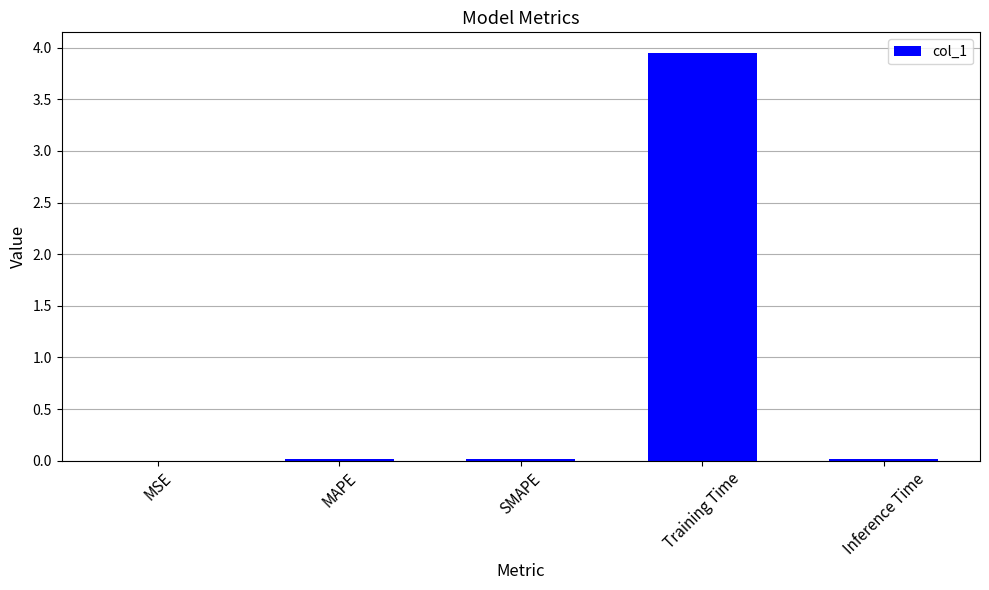

The value at SMAPE is 0.0. True or false?

True